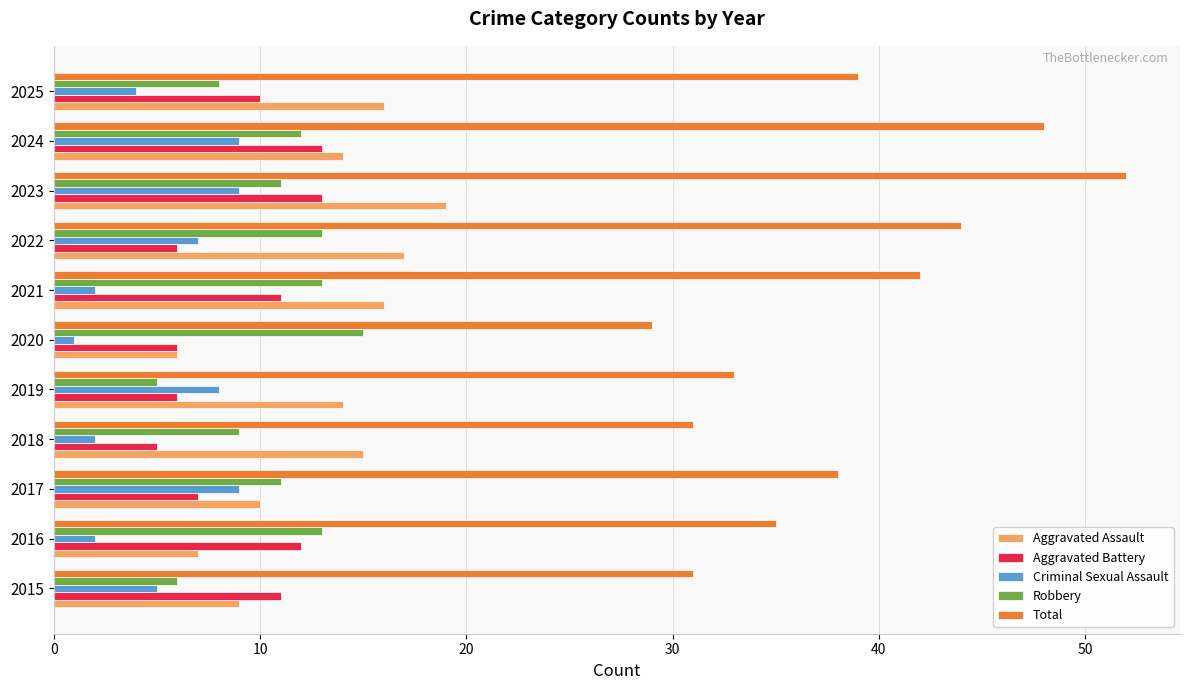

Which series has the largest range (max minus min)?

Total